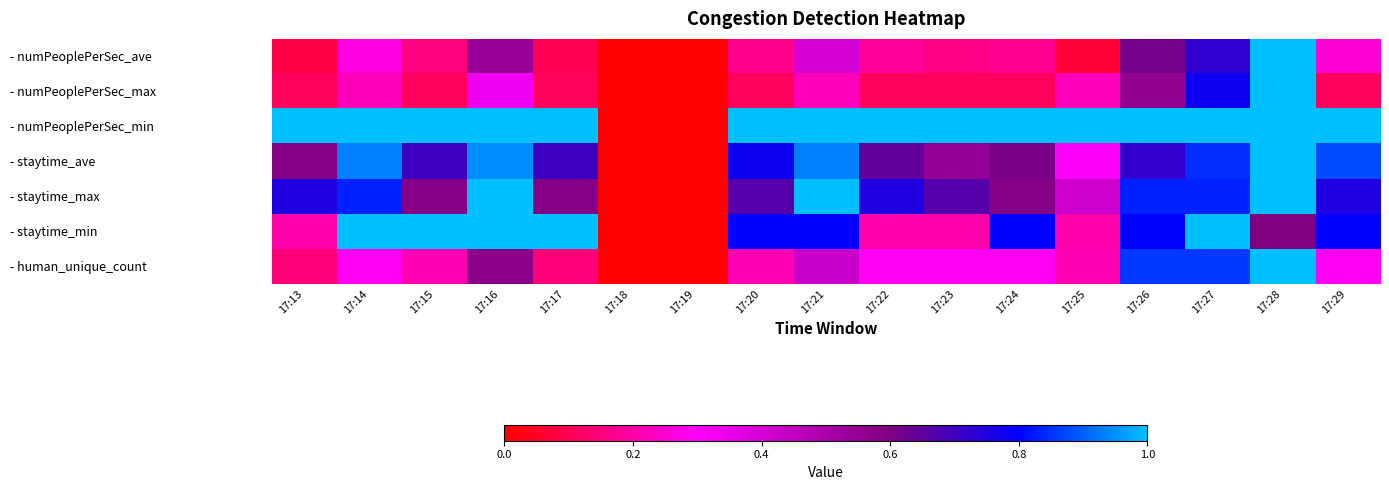

Which has a higher value, 17:16 or 17:22?

17:16